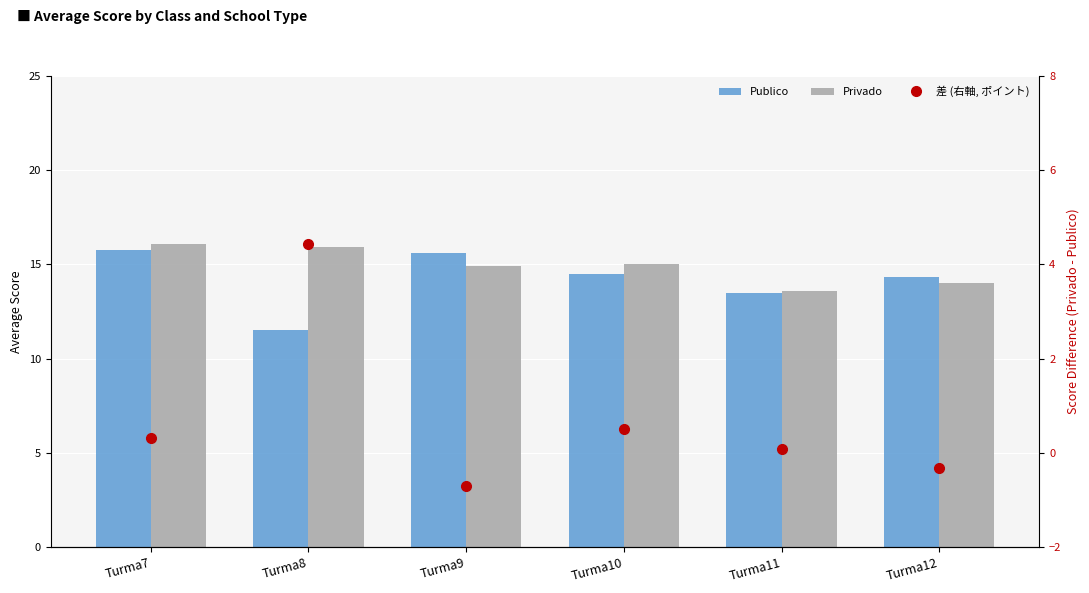

How many values in the Publico series exceed 14?

4